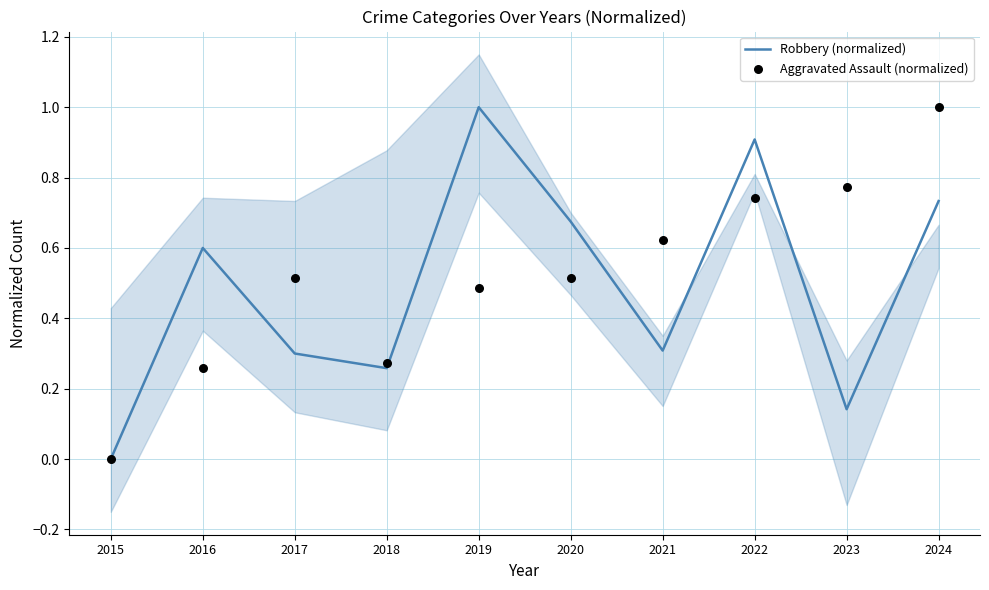

What is the total value across all series at 2016?

0.9